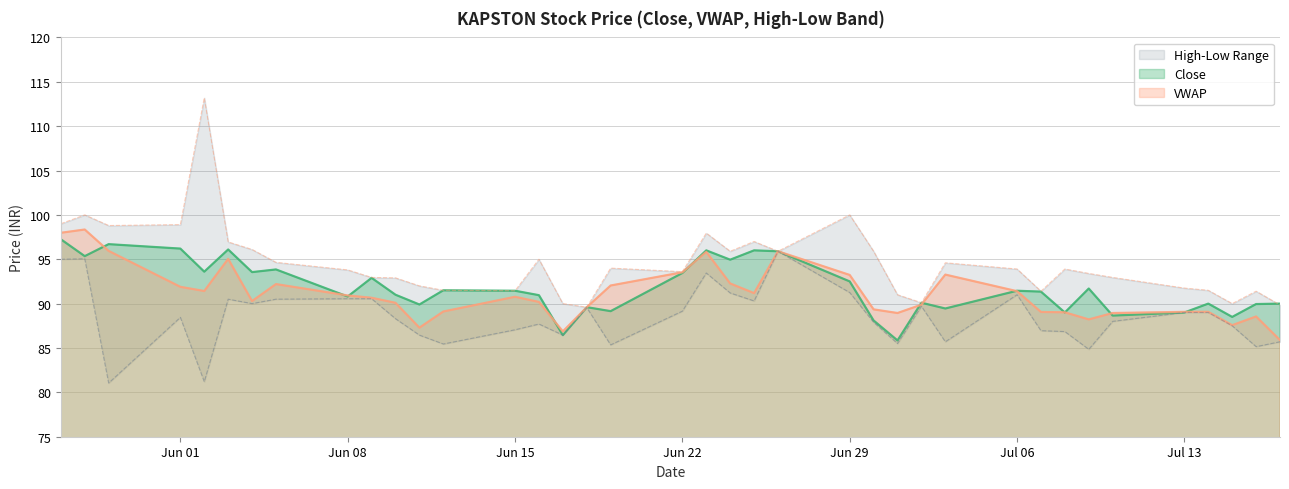

At which label is Close closest to 91?

2020-06-10